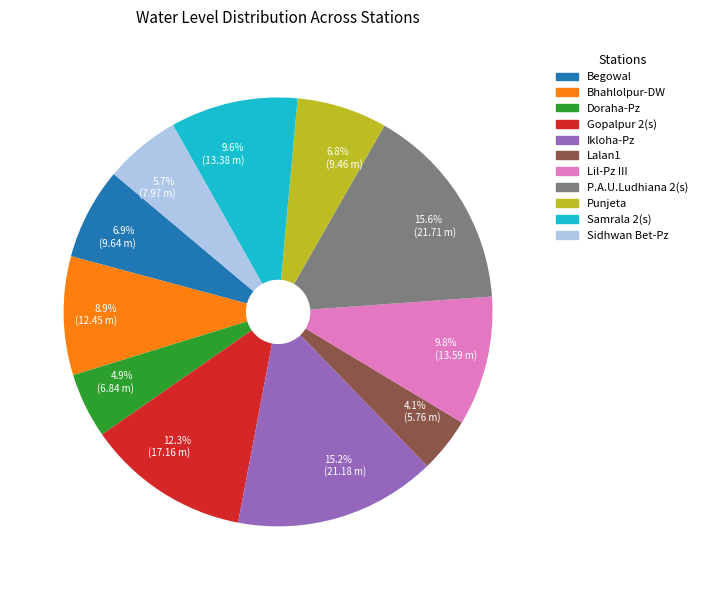

Which has a higher value, 4.9% (6.84 m) or 15.2% (21.18 m)?

15.2% (21.18 m)